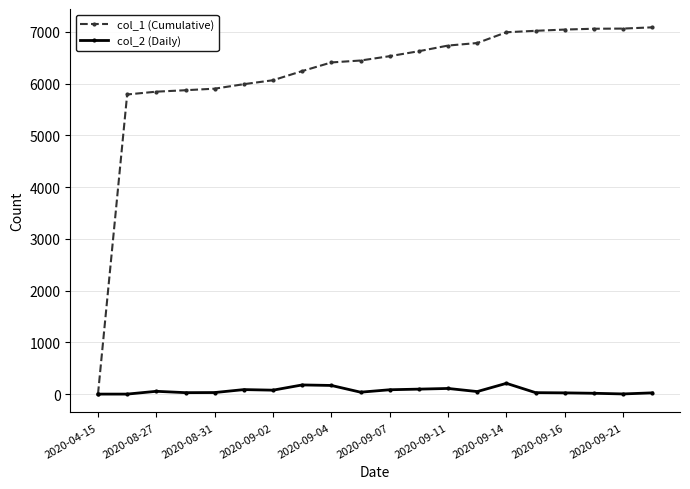

True or false: col_2 (Daily) has more than 0 interior local peaks.

True